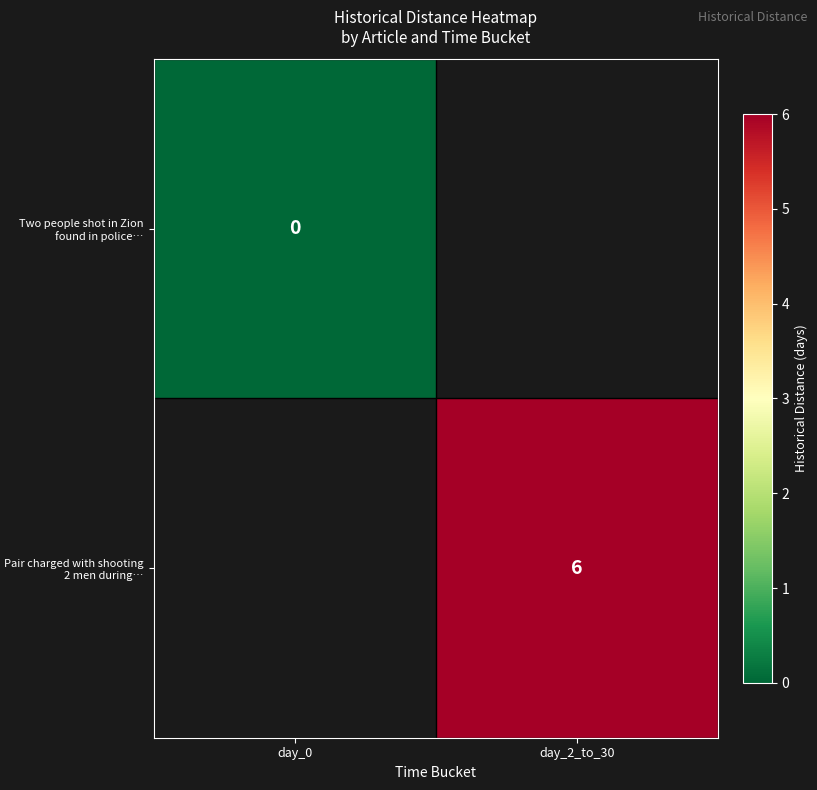

The Pair charged with shooting 2 men during… series shows 3 at day_2_to_30. True or false?

False